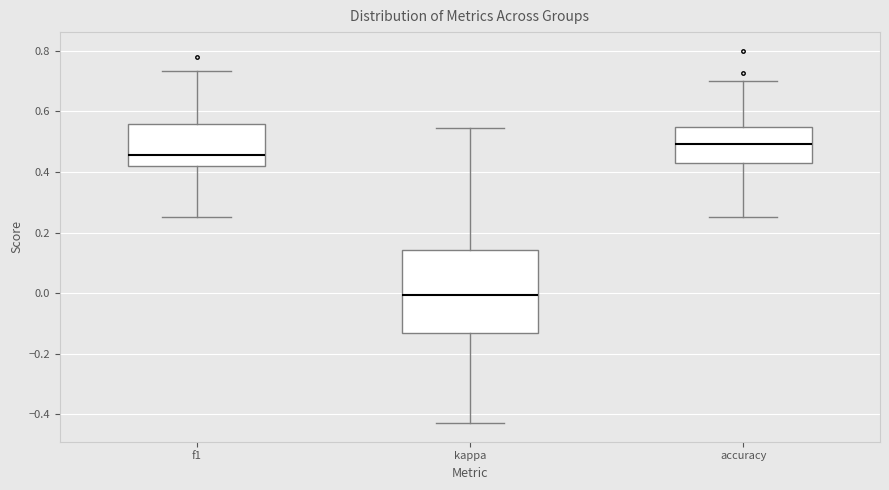

Where does the upper whisker of the box for accuracy end on the y-axis? The values are not printed on the chart, so give them approximately, as read against the axis.

0.70